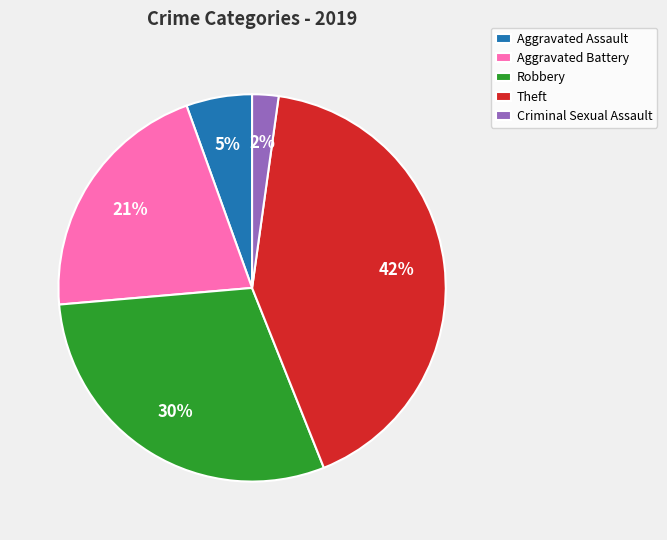

What percentage is the Robbery slice, to the nearest percent?

30%